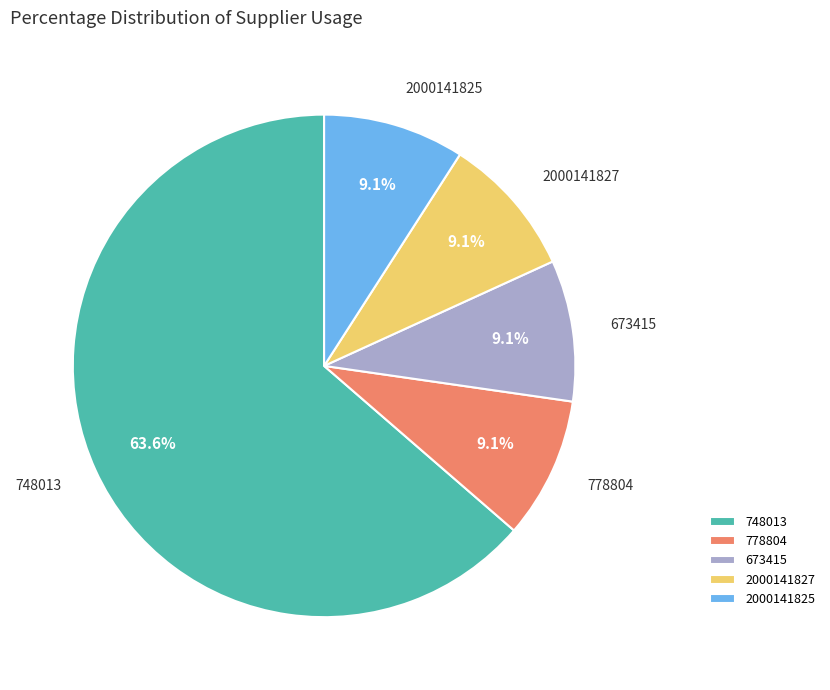

Approximately how many times larger is the value at 778804 compared to 2000141827?

1.0